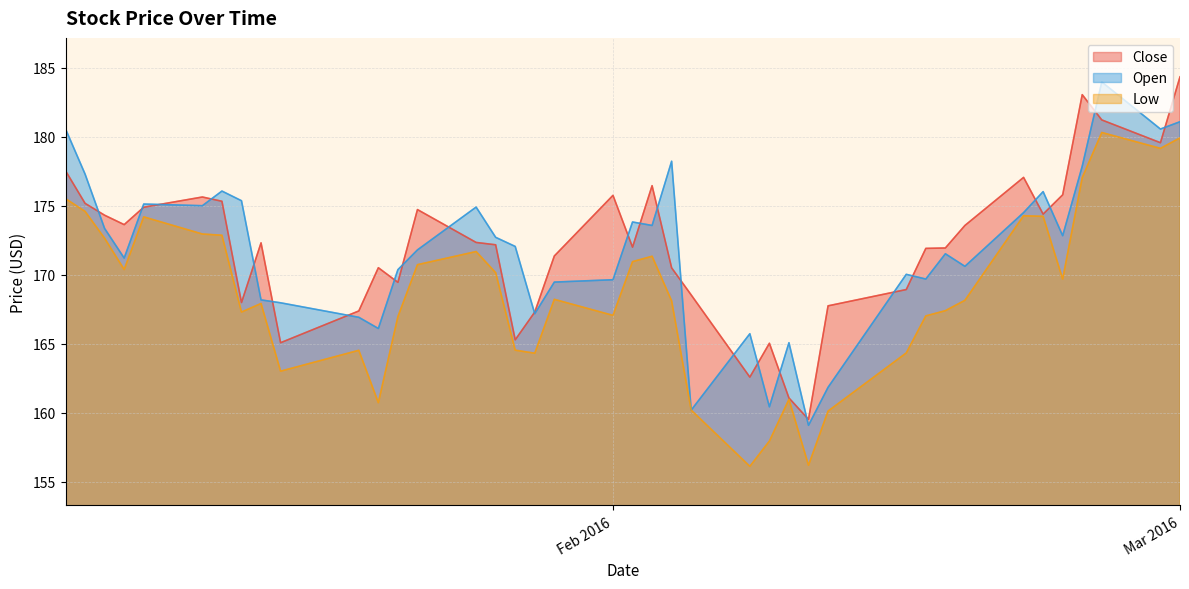

How many lines are shown in the chart?

3